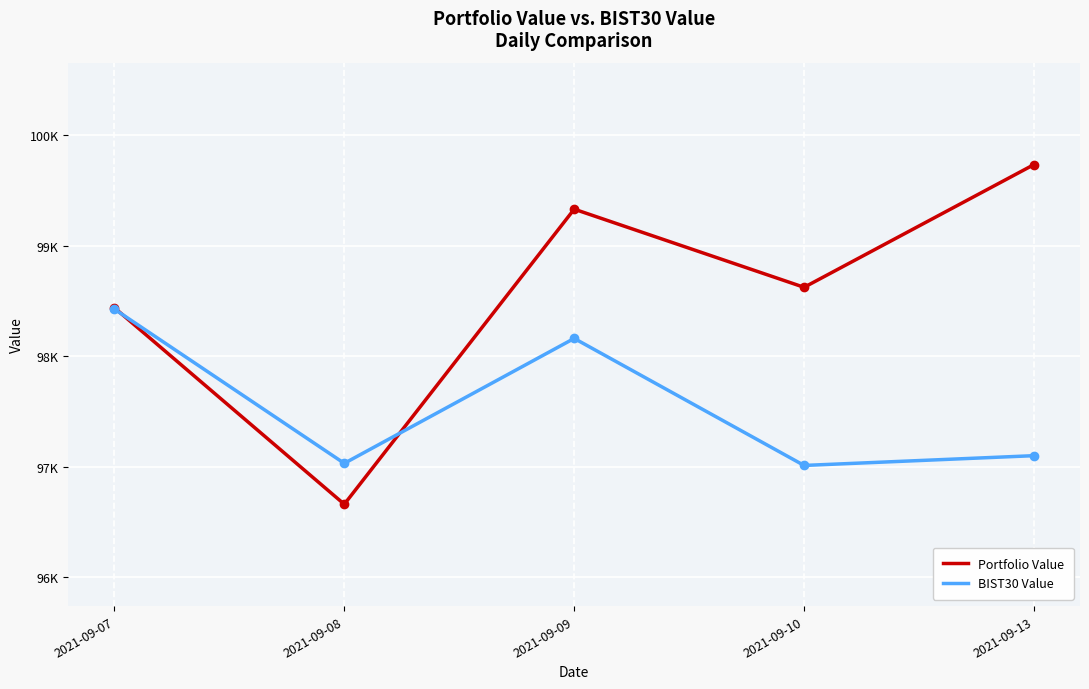

Is it true that Portfolio Value equals 99331.7 at 2021-09-09?

True